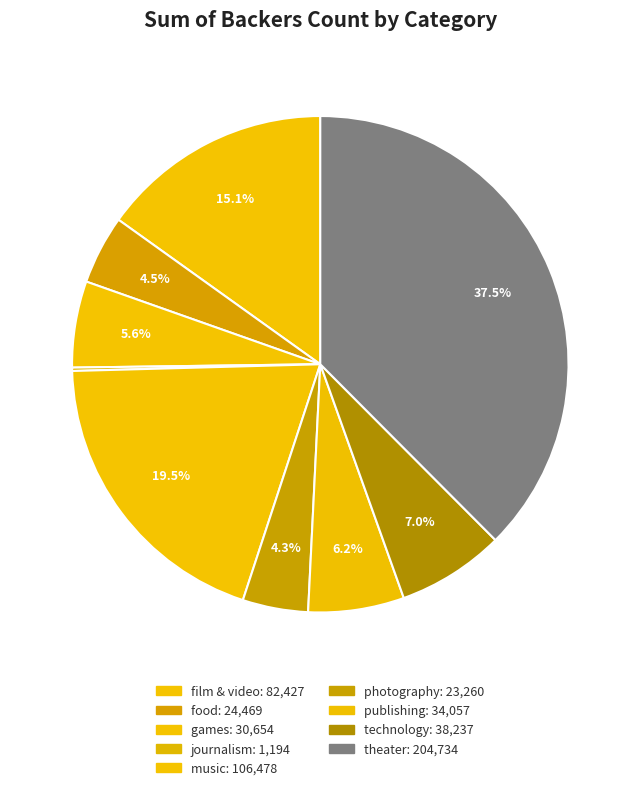

To the nearest percent, what is the difference between the largest and smallest slice percentages?

37%